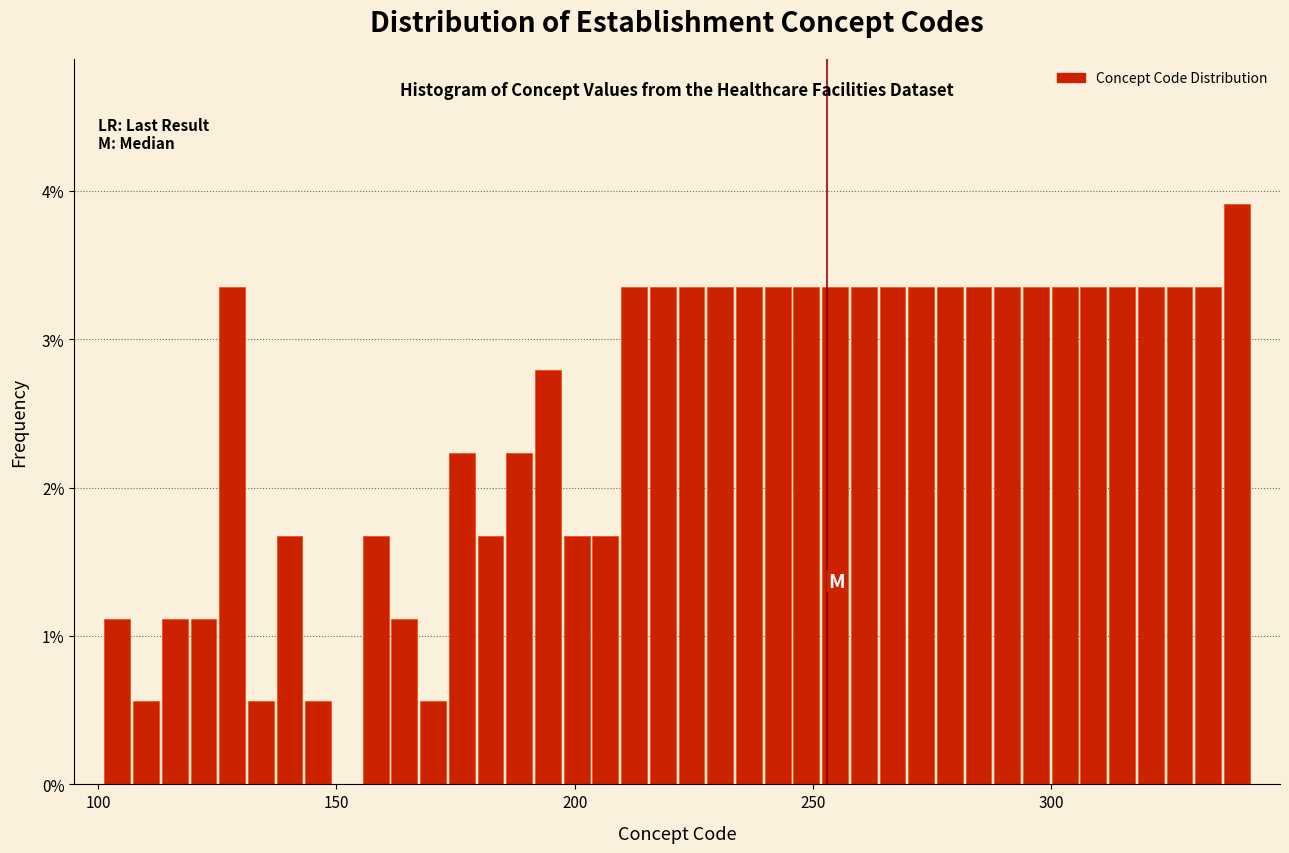

Read against the x-axis, roughly where is the centre of the tallest bar?

340